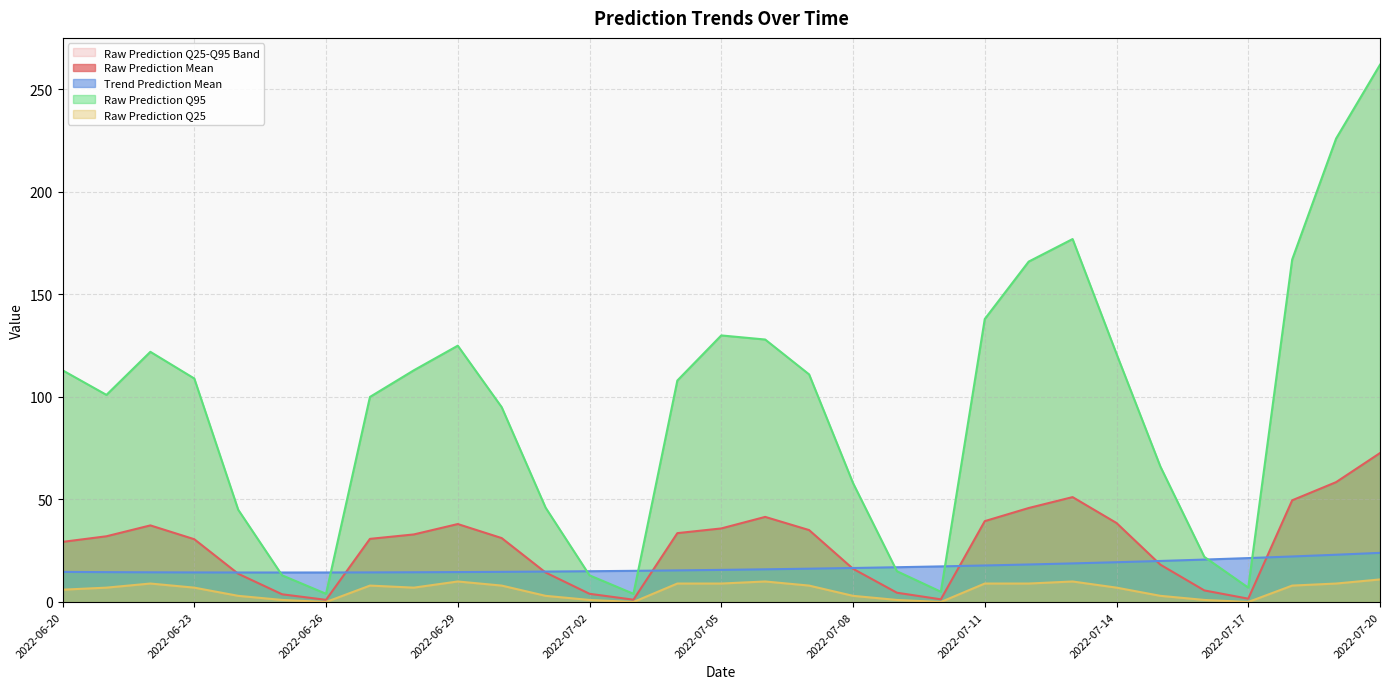

List the labels in order of Raw Prediction Q25 value, smallest first.

2022-06-26, 2022-07-03, 2022-07-10, 2022-07-17, 2022-06-25, 2022-07-02, 2022-07-09, 2022-07-16, 2022-06-24, 2022-07-01, 2022-07-08, 2022-07-15, 2022-06-20, 2022-06-21, 2022-06-23, 2022-06-28, 2022-07-14, 2022-06-27, 2022-06-30, 2022-07-07, 2022-07-18, 2022-06-22, 2022-07-04, 2022-07-05, 2022-07-11, 2022-07-12, 2022-07-19, 2022-06-29, 2022-07-06, 2022-07-13, 2022-07-20